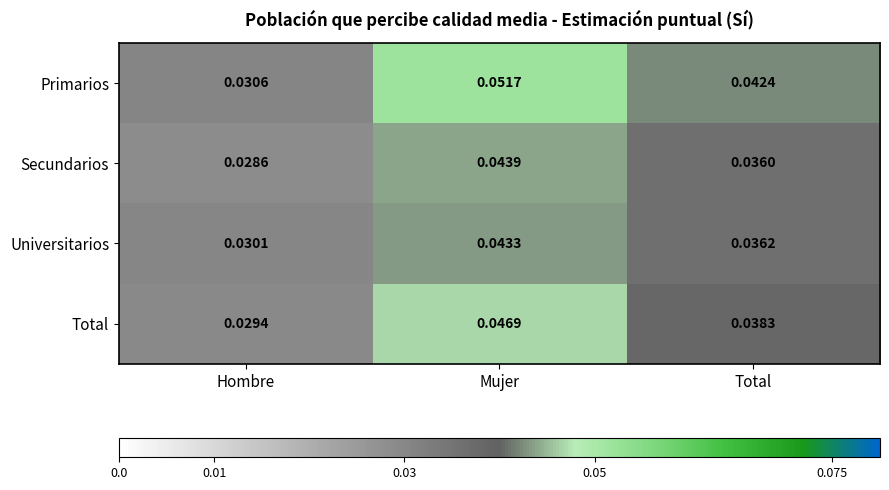

At which category is the sum across all series the highest?

Mujer